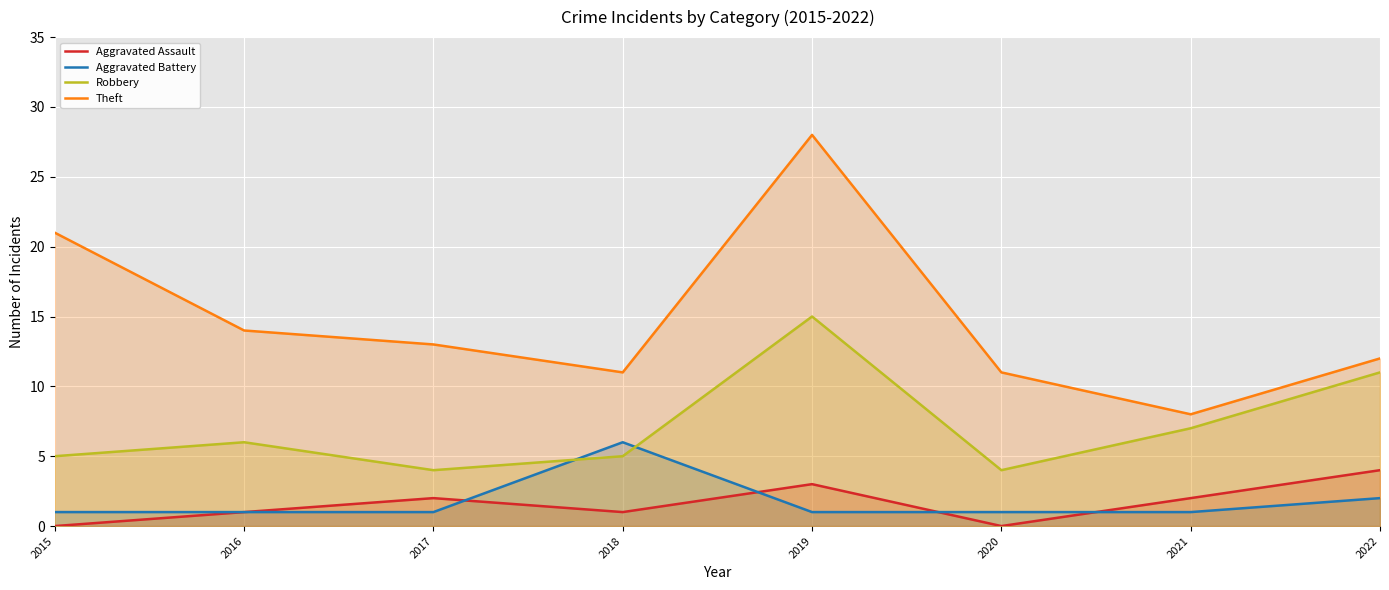

What is the sum of the Aggravated Battery values at 2019 and 2021?

2